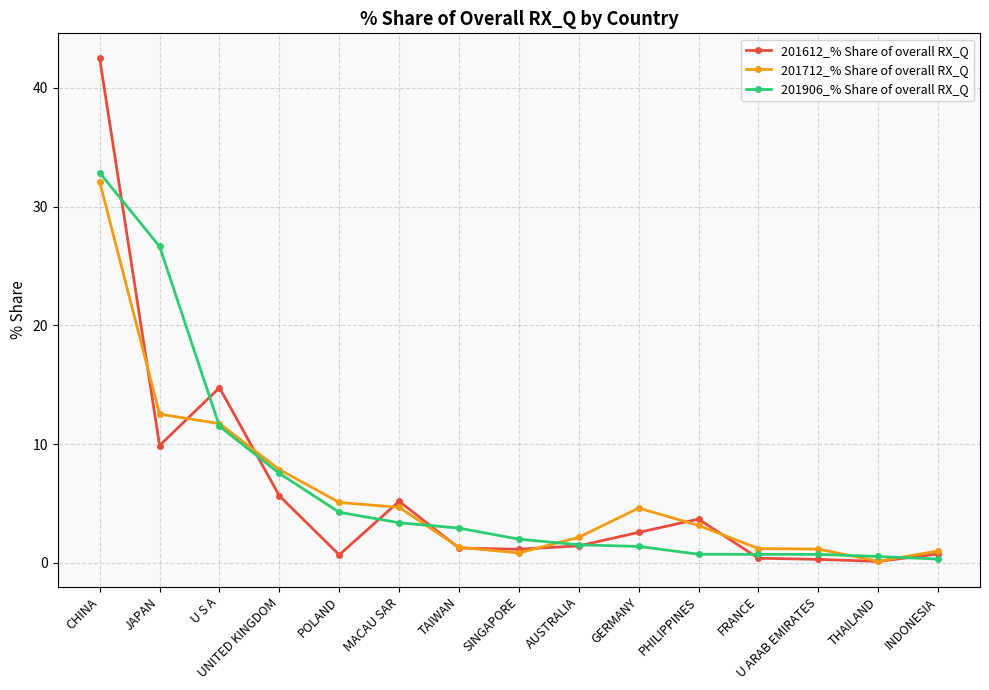

At which category is the sum across all series the highest?

CHINA